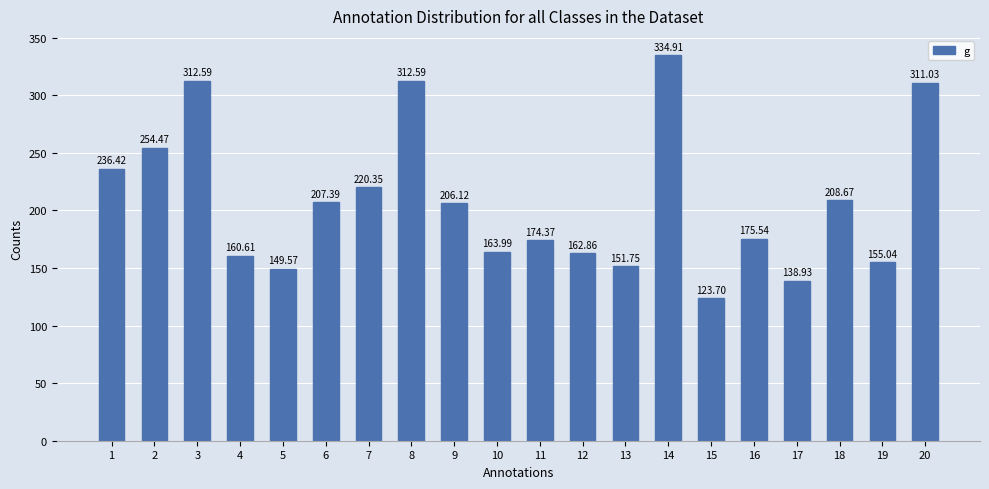

What is the ratio of the value at 14 to the value at 19?

2.2